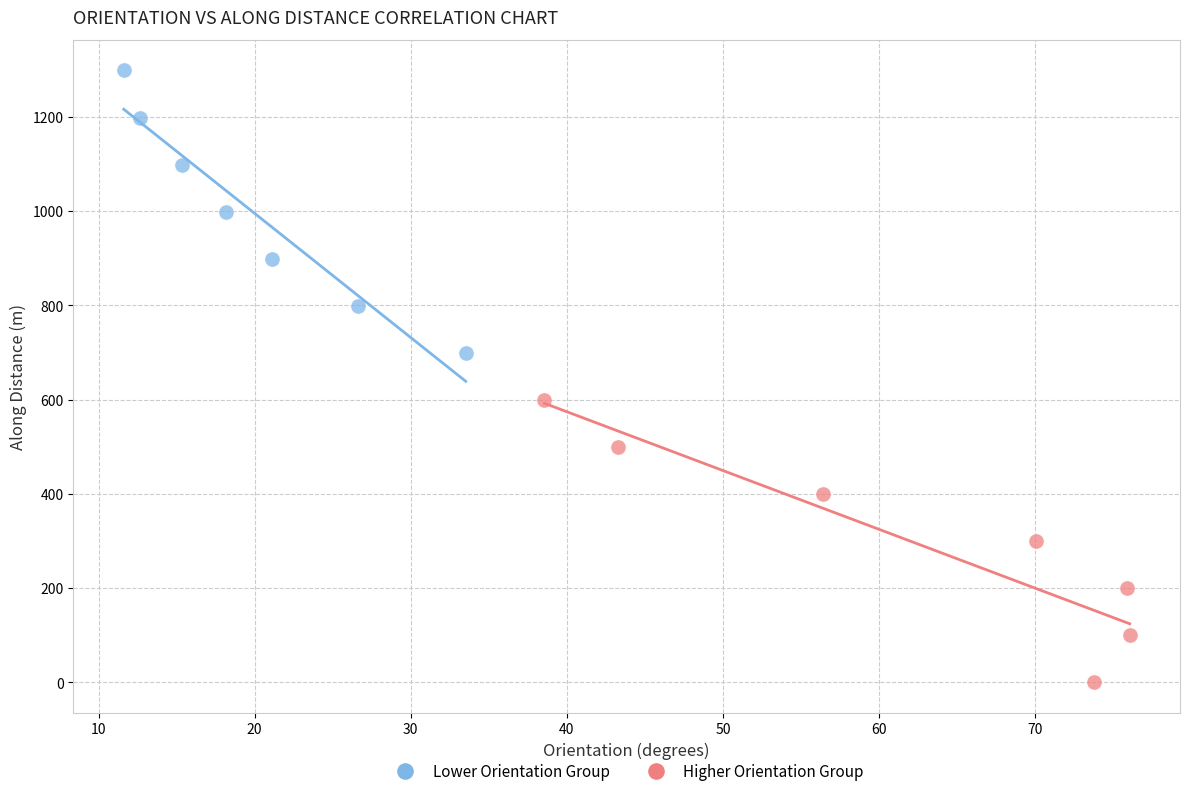

Which series reaches the maximum Y coordinate?

Lower Orientation Group